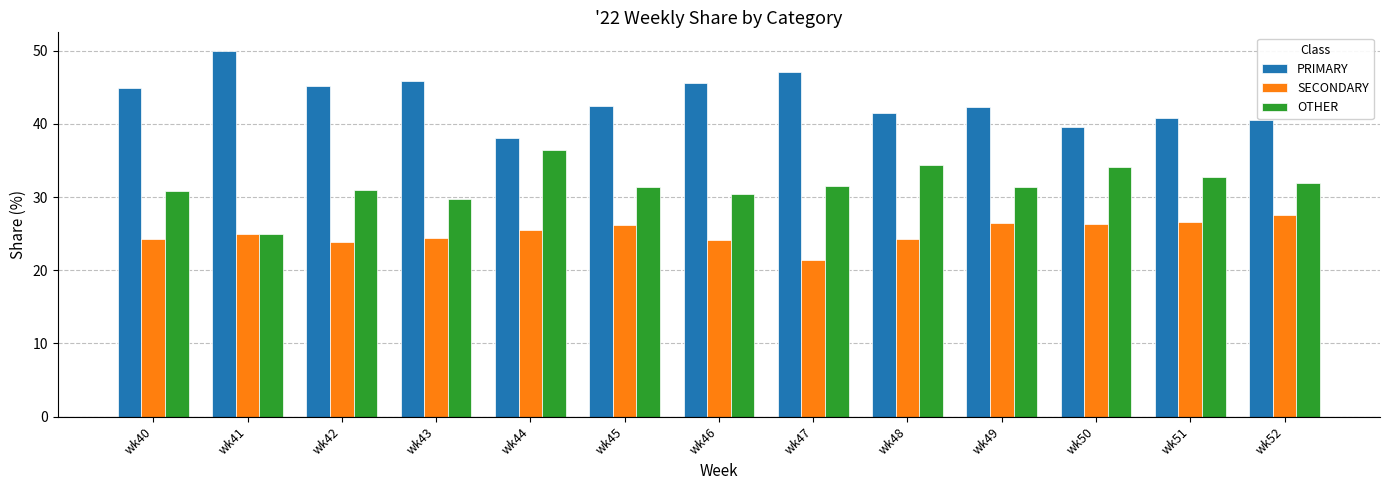

How many categories are shown in the chart?

13